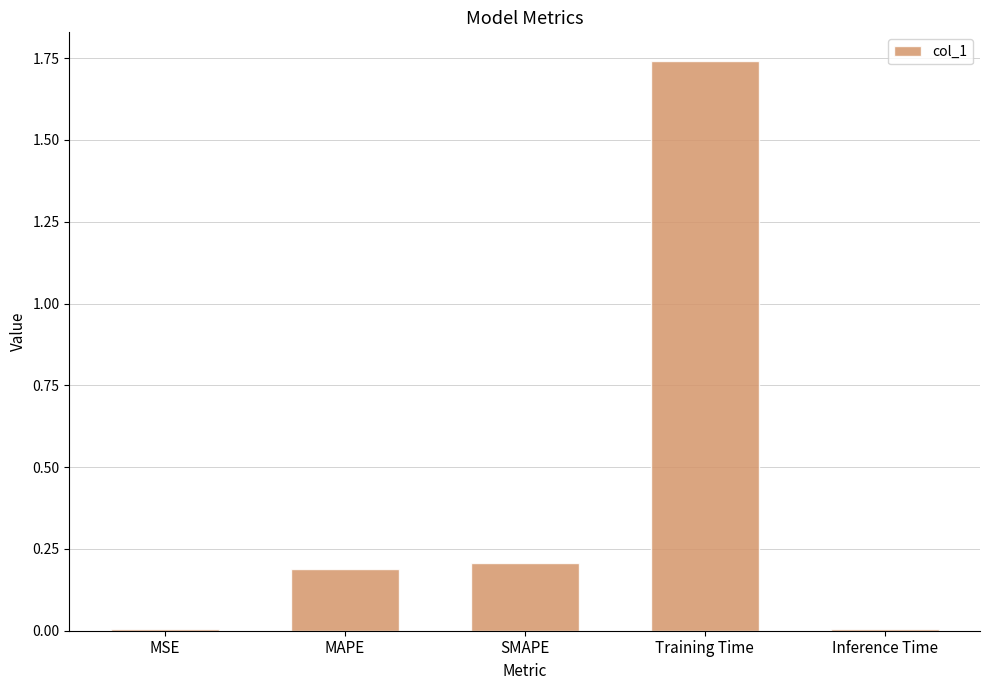

Is it true that the value at SMAPE is 0.2?

True